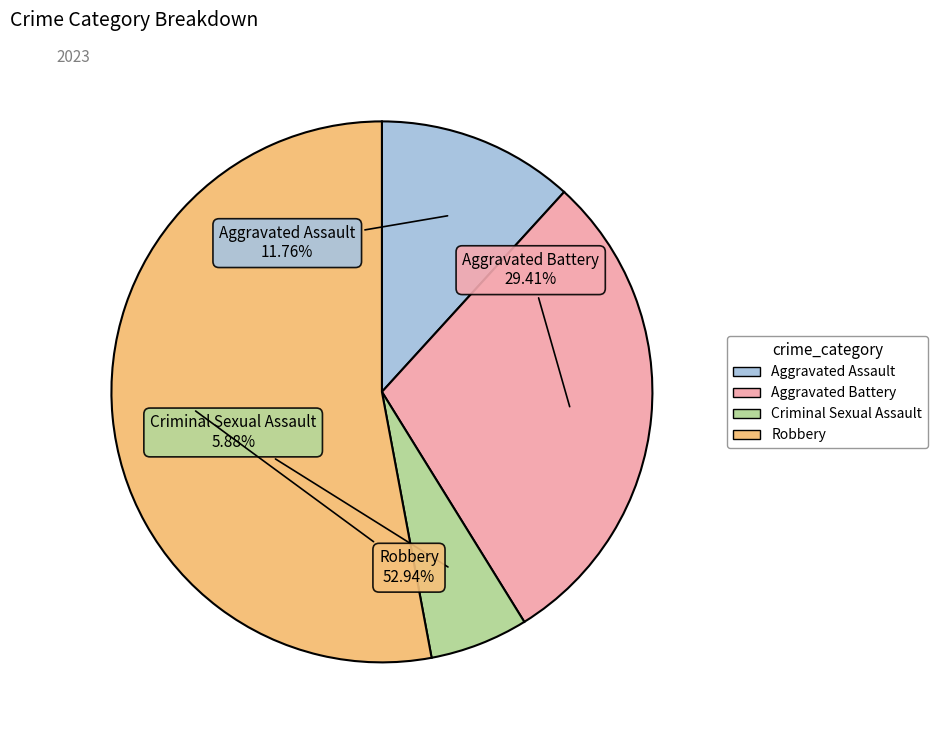

Combined, do Aggravated Battery and Criminal Sexual Assault account for over 50%?

No